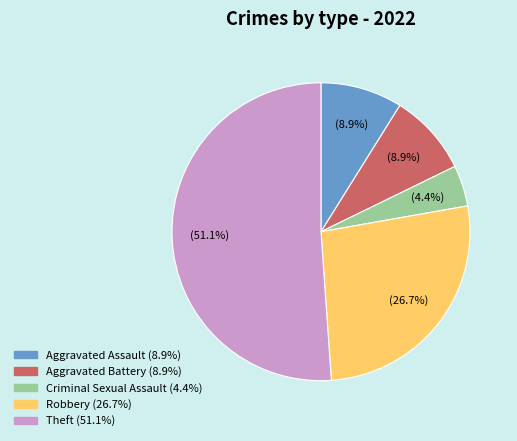

What is the ratio of the value at Aggravated Assault to the value at Robbery?

0.3